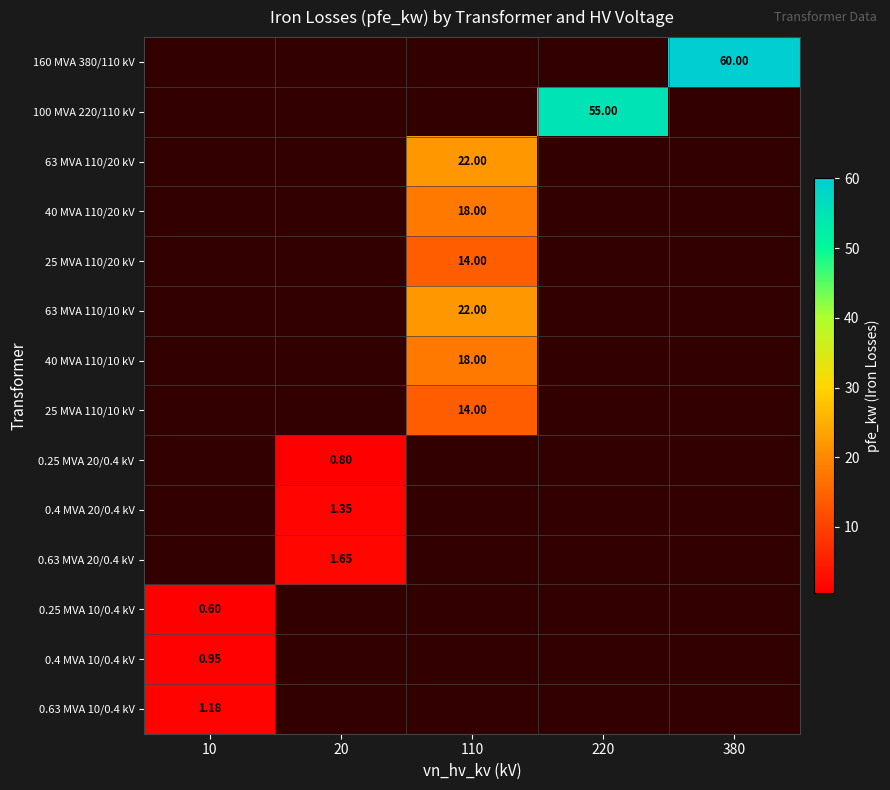

At how many categories does at least one series exceed 2?

3